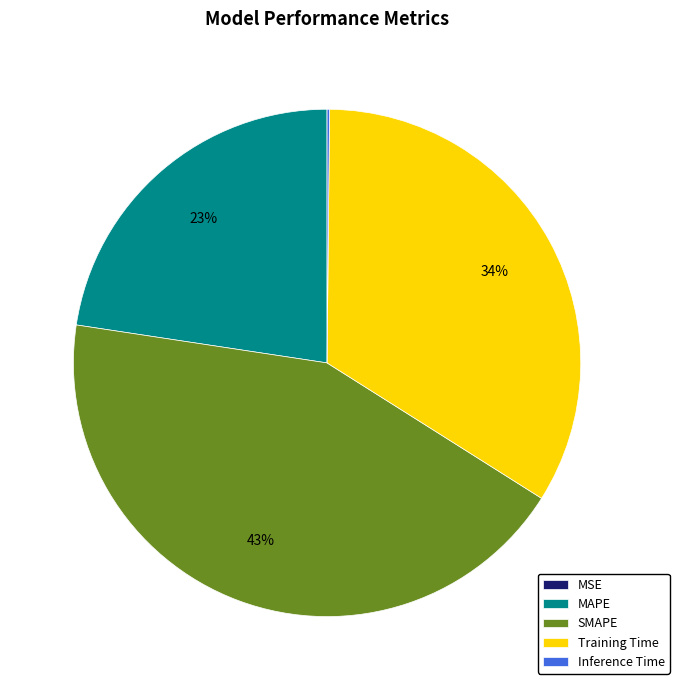

Is it true that Training Time is 34% of the pie?

True